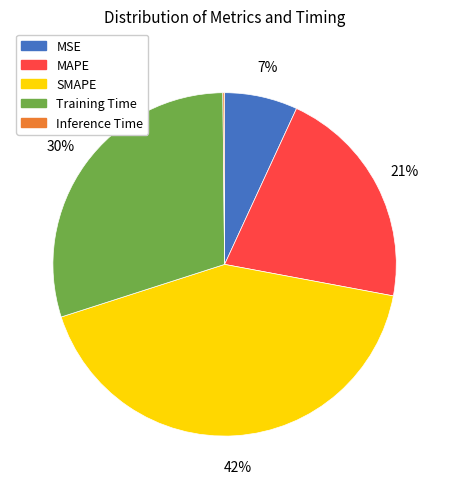

True or false: MSE accounts for 1% of the total.

False